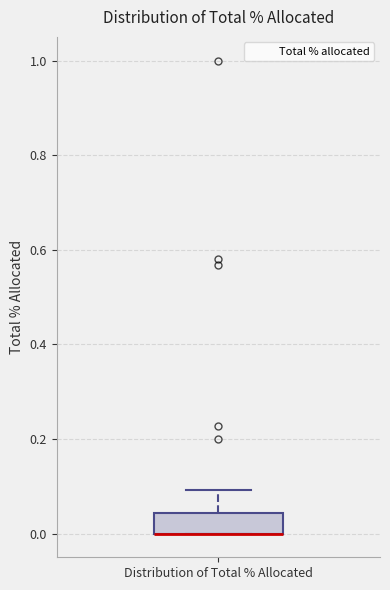

Where is the upper edge of the box for Distribution of Total % Allocated on the y-axis? The values are not printed on the chart, so give them approximately, as read against the axis.

0.04